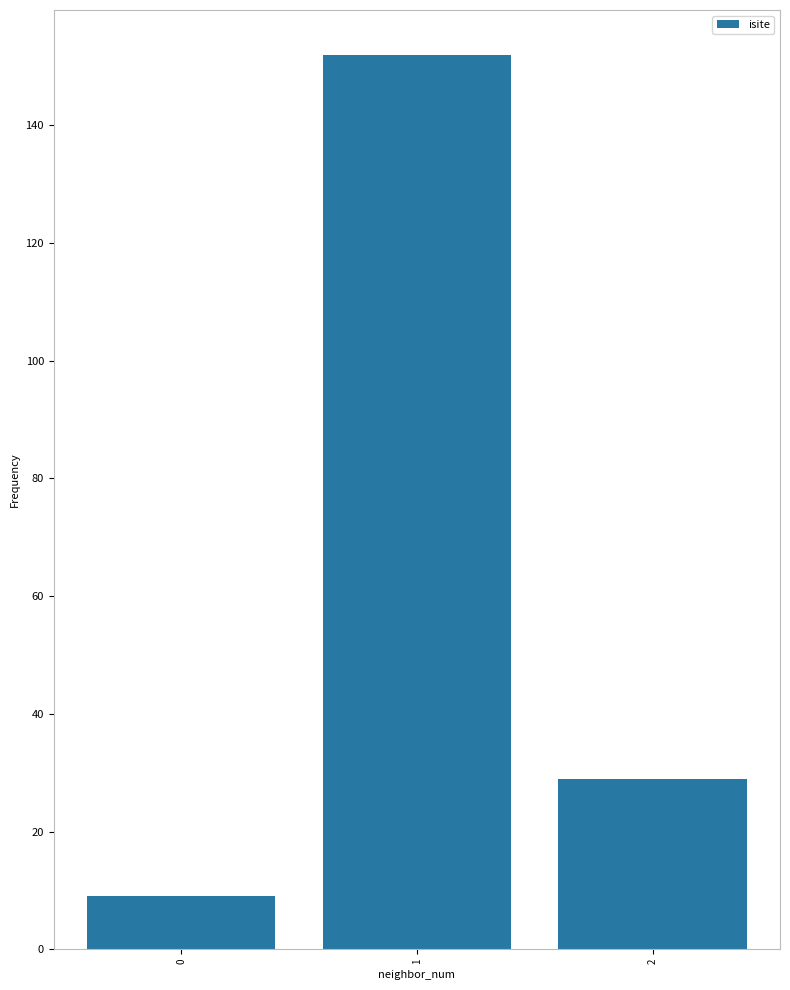

What is the difference between the maximum and minimum values?

143